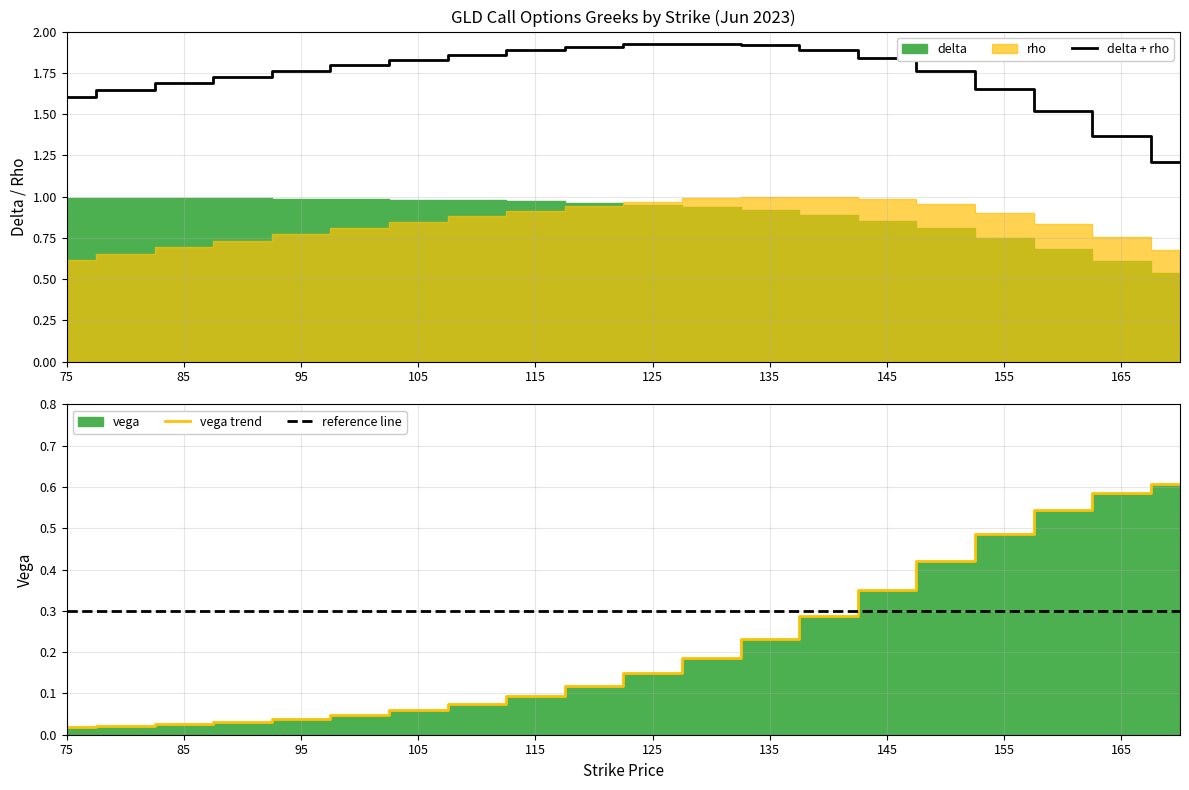

Reading left to right, transcribe all the data shown in this chart.

delta + rho: 1.6	1.6	1.7	1.7	1.8	1.8	1.8	1.9	1.9	1.9	1.9	1.9	1.9	1.9	1.8	1.8	1.7	1.5	1.4	1.2
vega trend: 0.0	0.0	0.0	0.0	0.0	0.0	0.1	0.1	0.1	0.1	0.1	0.2	0.2	0.3	0.4	0.4	0.5	0.5	0.6	0.6
reference line: 0.3	0.3	0.3	0.3	0.3	0.3	0.3	0.3	0.3	0.3	0.3	0.3	0.3	0.3	0.3	0.3	0.3	0.3	0.3	0.3